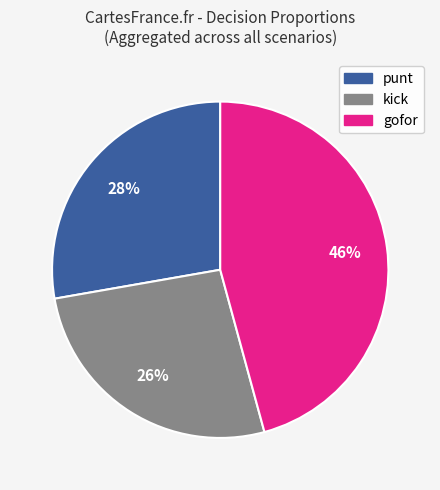

Which slice is the largest?

gofor